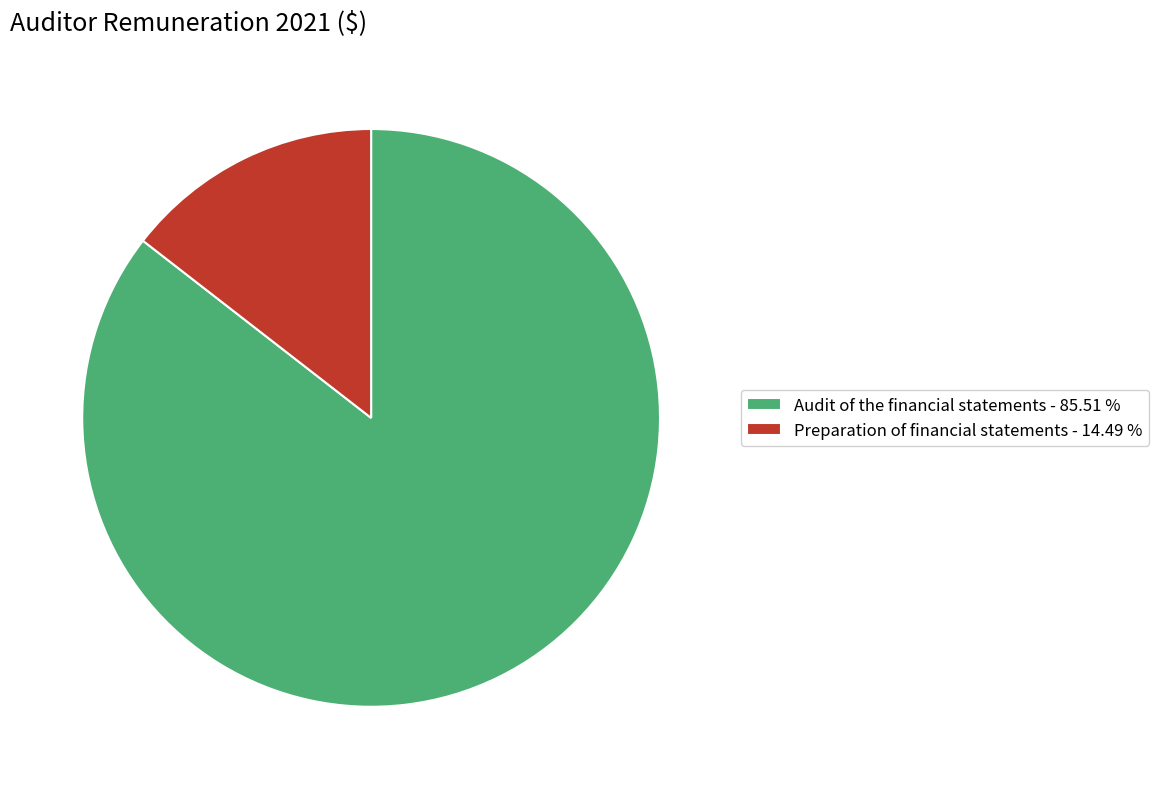

Approximately how many times larger is the value at Audit of the financial statements compared to Preparation of financial statements?

5.9